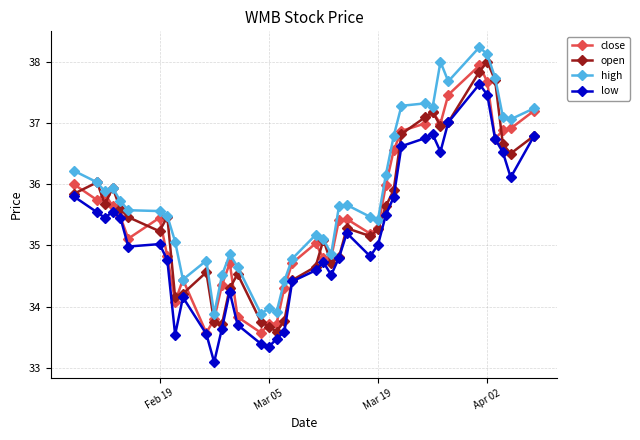

What is the difference between the maximum and second lowest values in the low series?

4.3